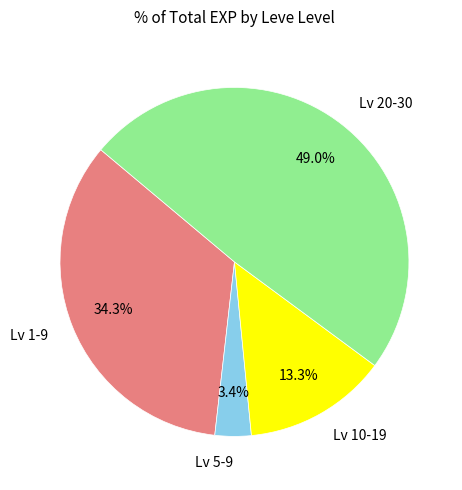

Rank the categories by value from lowest to highest.

Lv 5-9, Lv 10-19, Lv 1-9, Lv 20-30